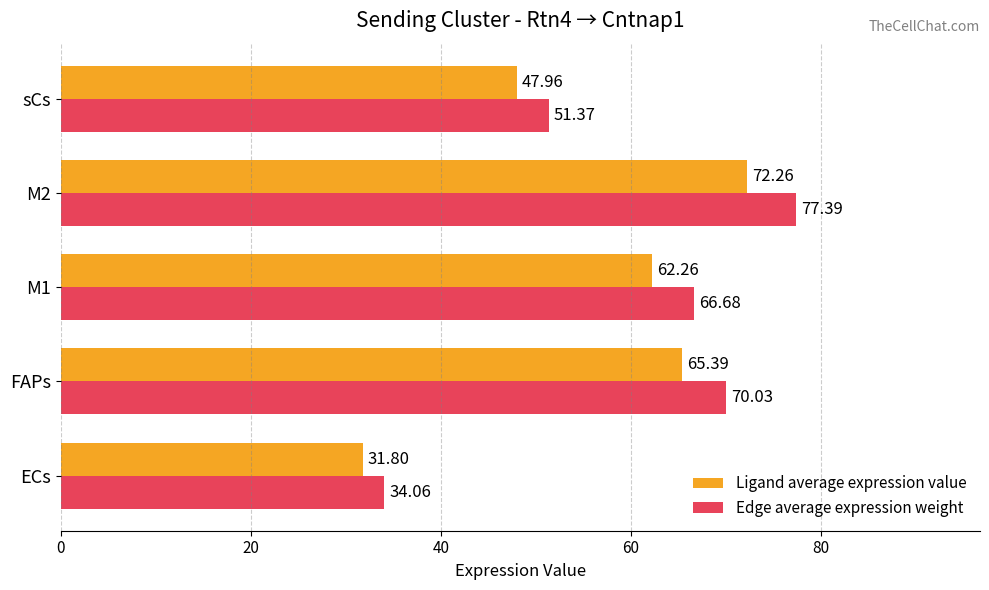

What is the spread (max minus min) of values at ECs?

2.3